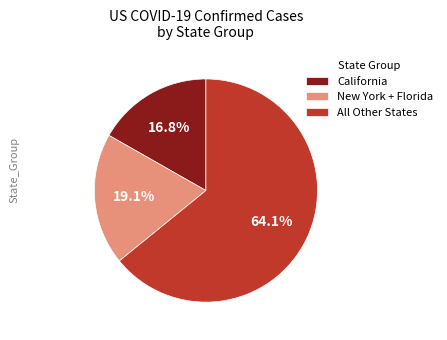

Combined, what portion of the pie is All Other States and California?

80.9%